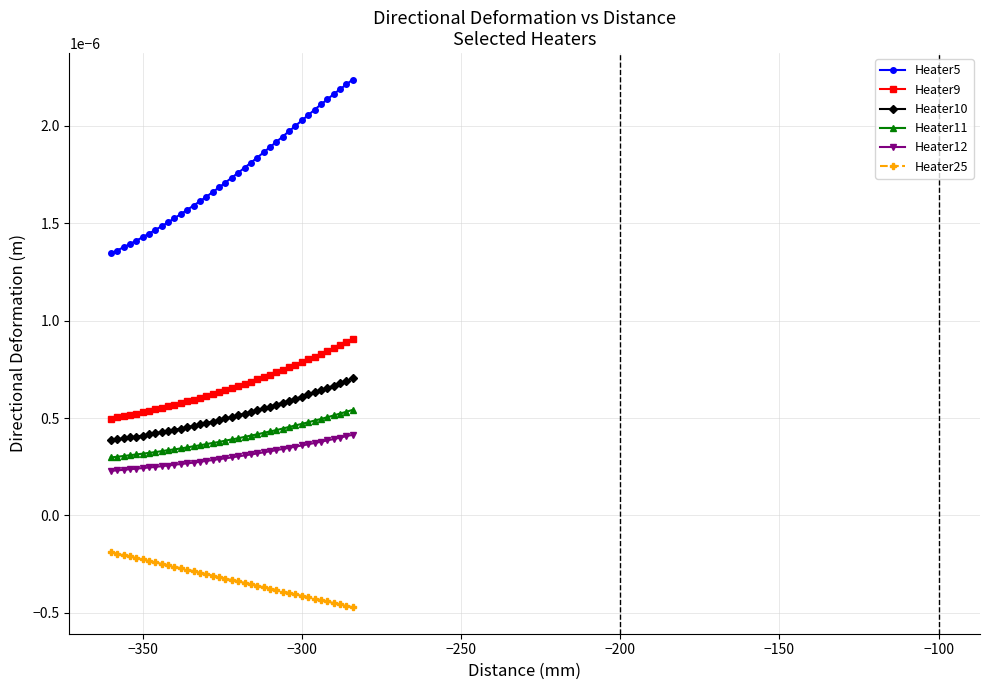

Which series has the largest total across all categories?

Heater5